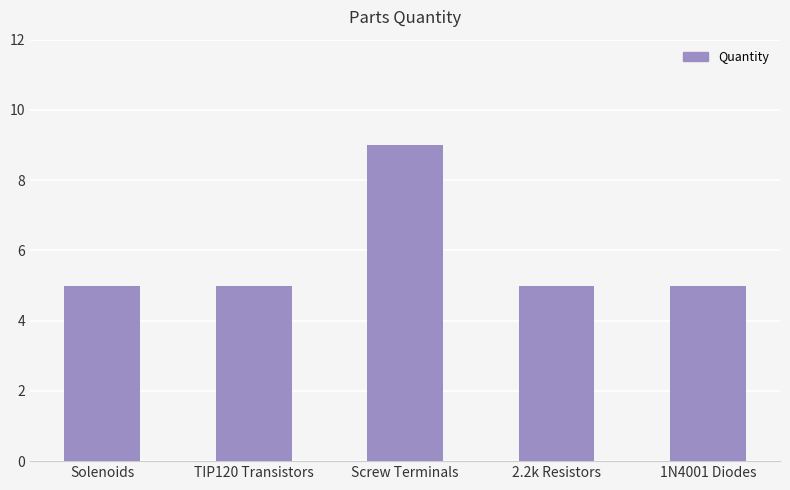

What is the minimum value shown in the chart?

5